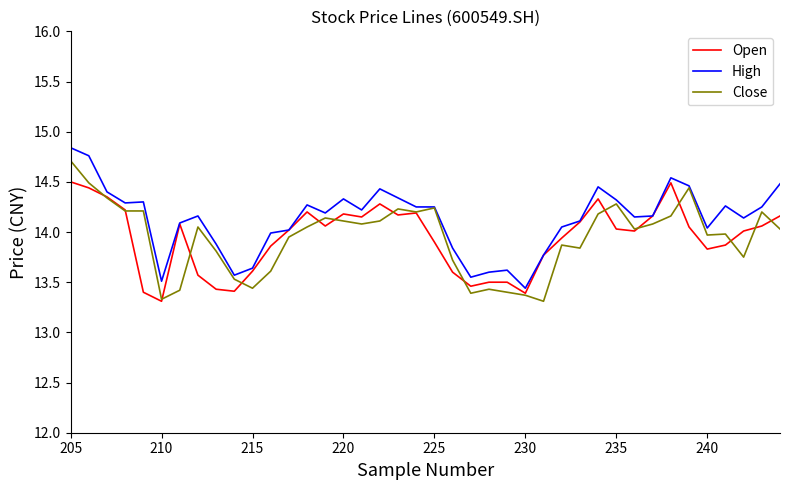

True or false: Close has a value of 19.8 at 37.

False